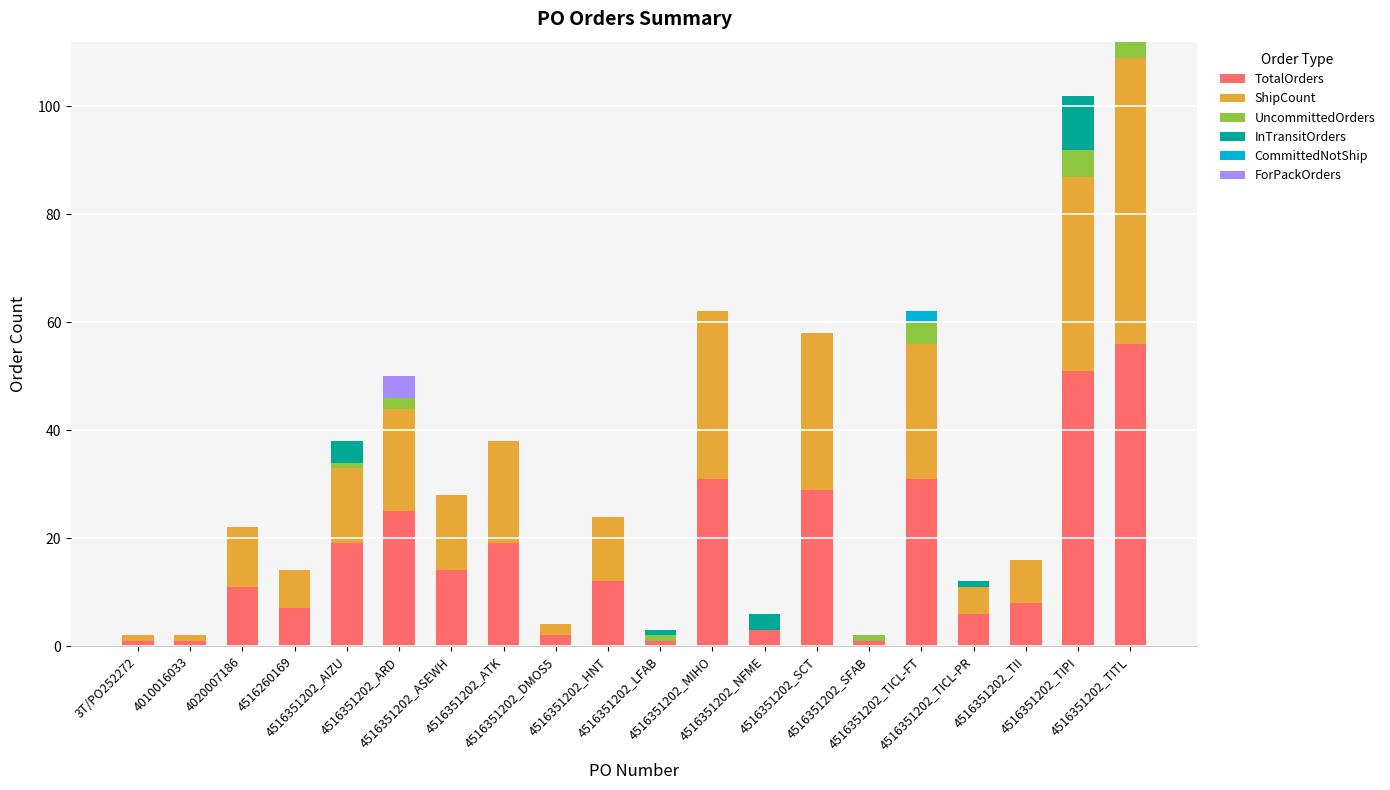

What is the total value across all series at 4516351202_TITL?

112